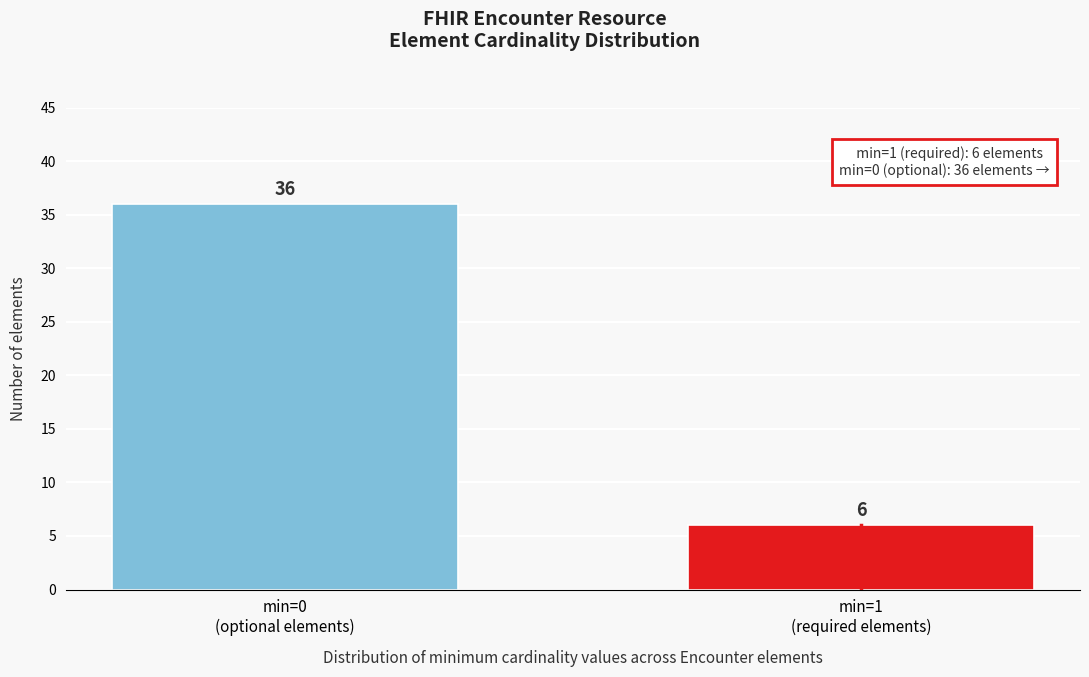

Reading left to right, extract all data points from this chart.

36	6